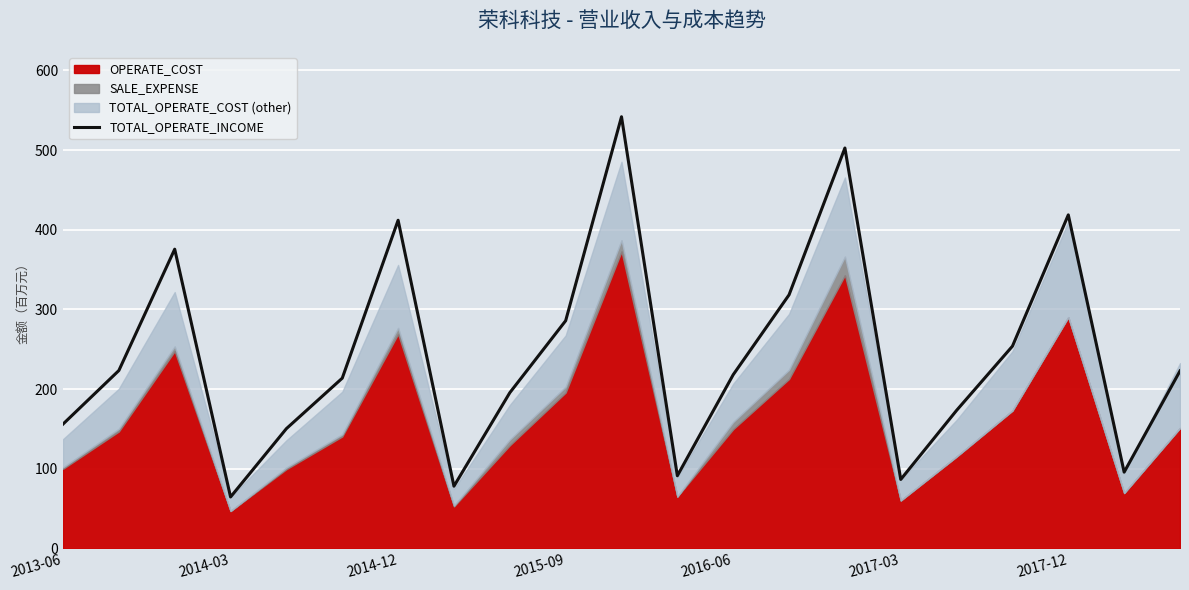

Count the number of categories in the chart.

21